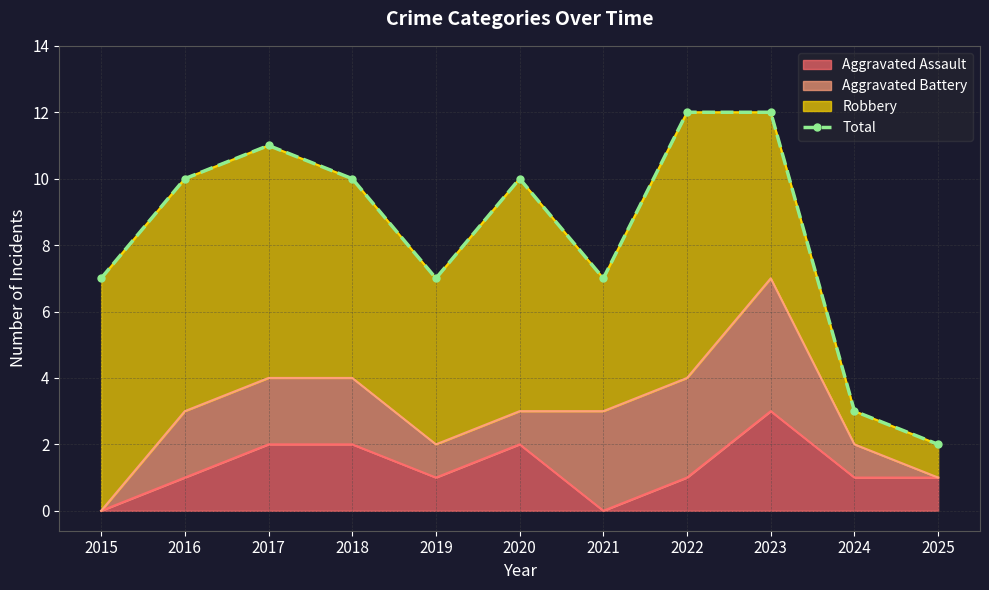

What is the minimum value shown in the chart?

2